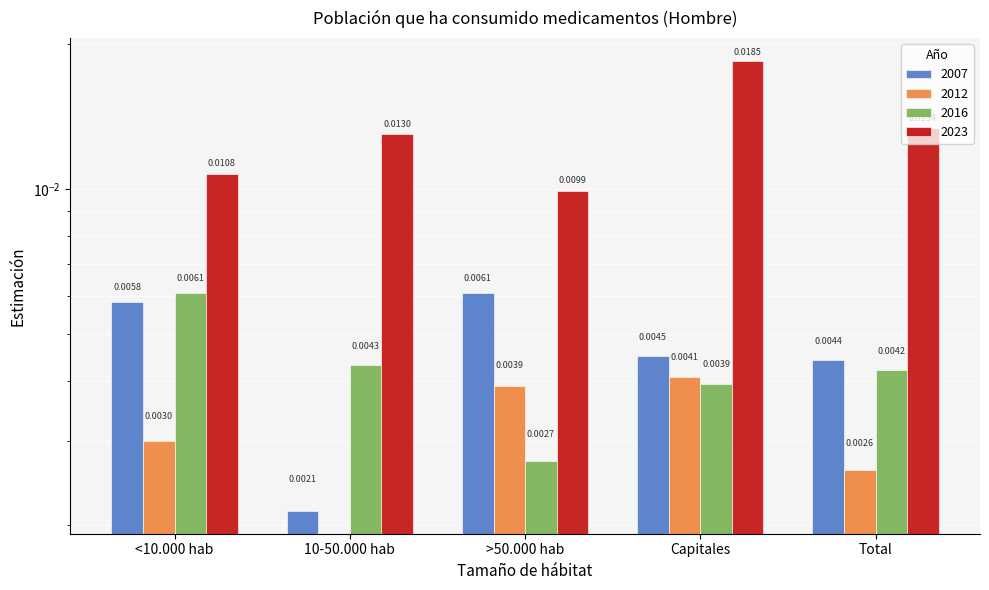

Is it true that 2007 equals 0.0 at 10-50.000 hab?

True